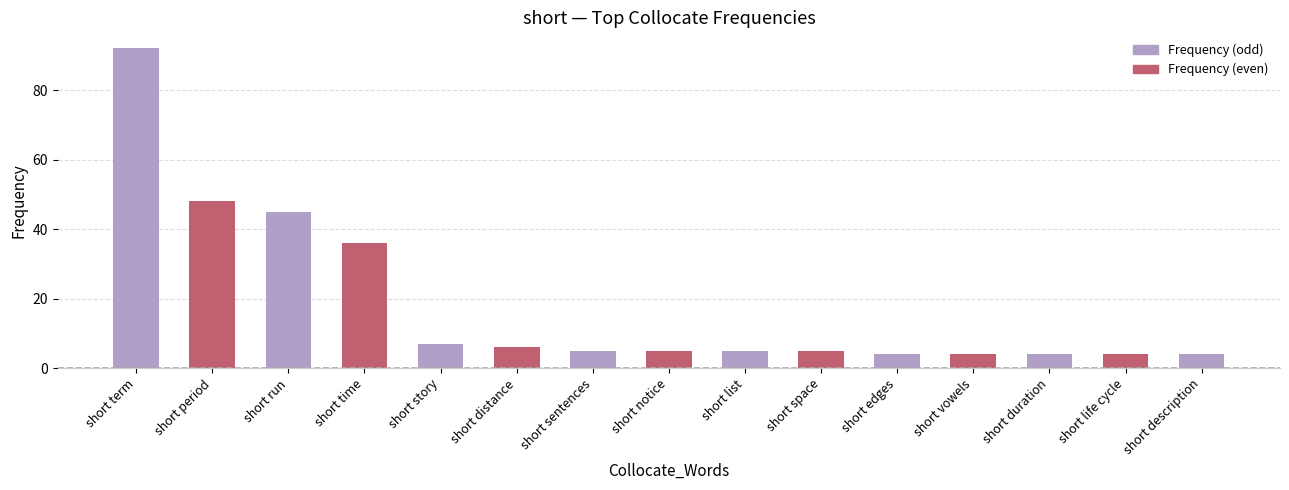

How many data points does each series have?

15